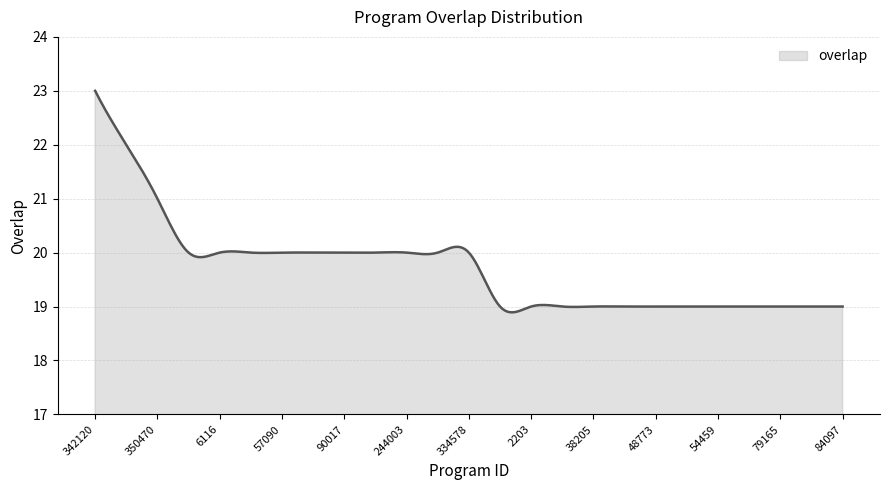

What is the greatest value displayed?

23.0